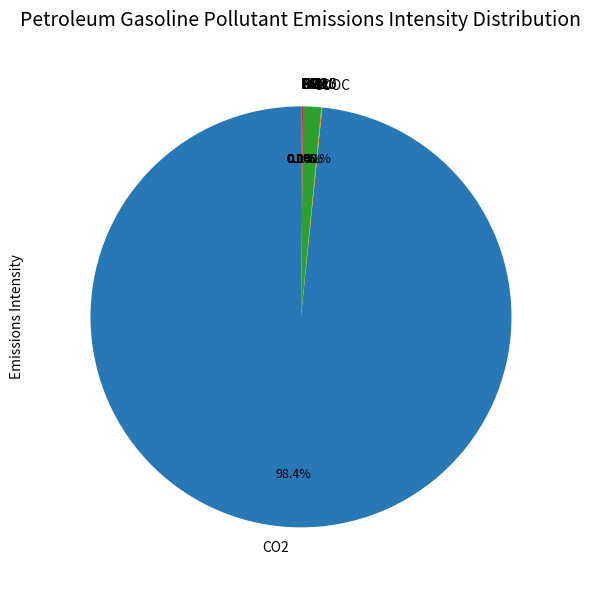

What portion of the pie excludes CO2?

1.6%